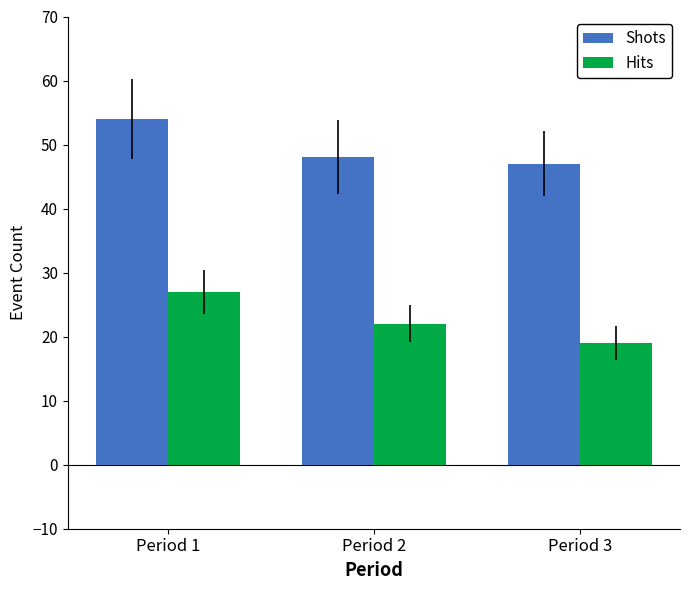

Rank the categories by Hits value from lowest to highest.

Period 3, Period 2, Period 1